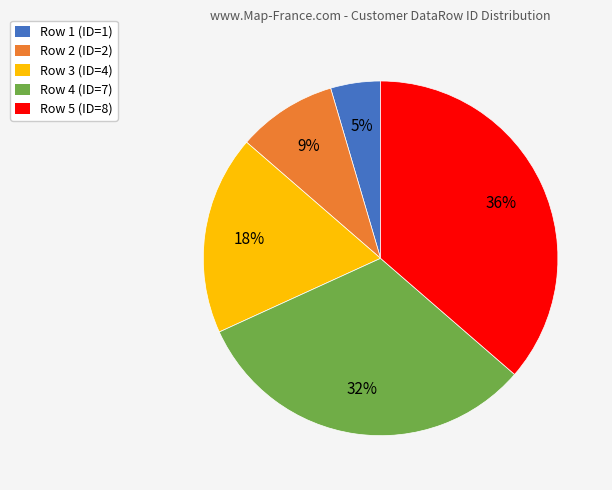

To the nearest percent, what is the average slice percentage?

20%